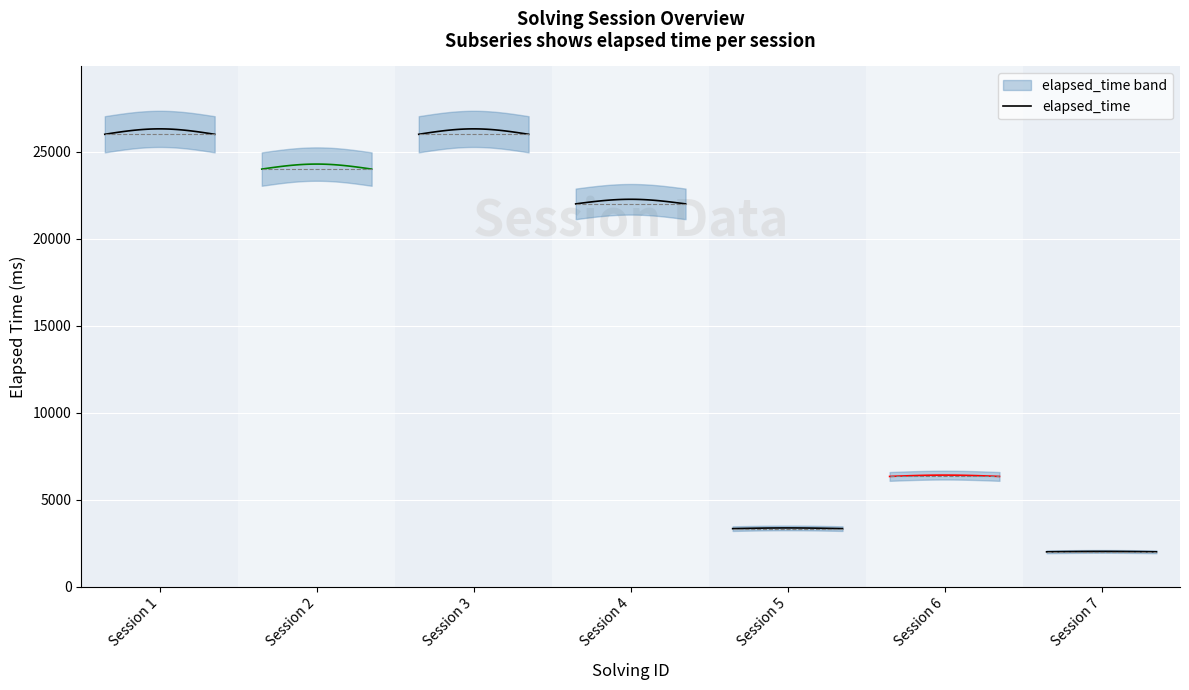

How many distinct data groups are displayed?

1